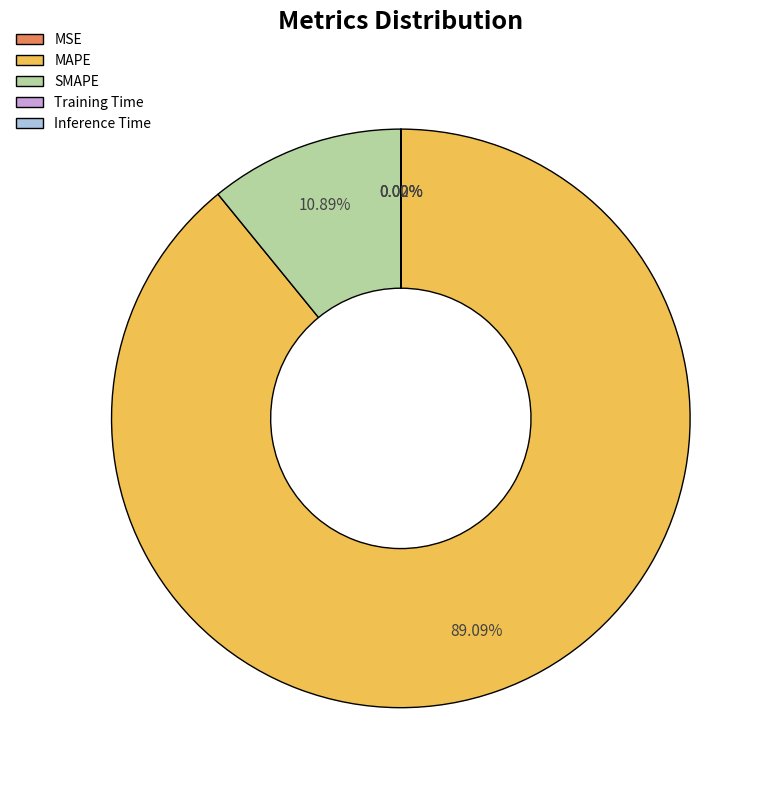

Does any single category account for the majority?

Yes